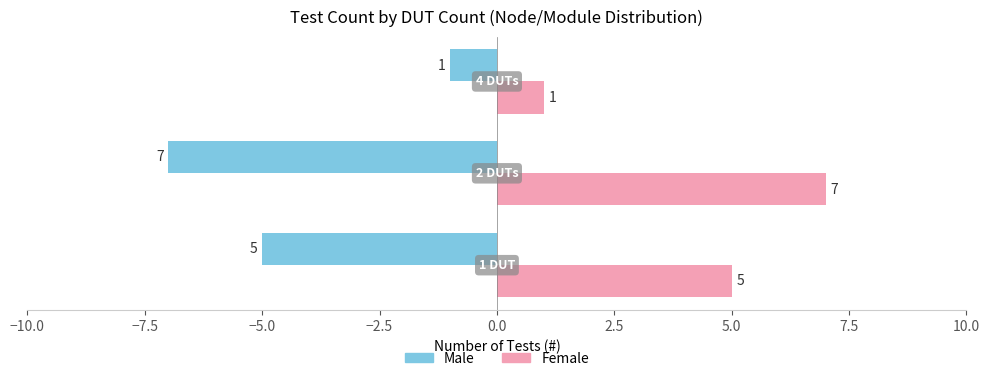

Which series has the largest total across all categories?

Female